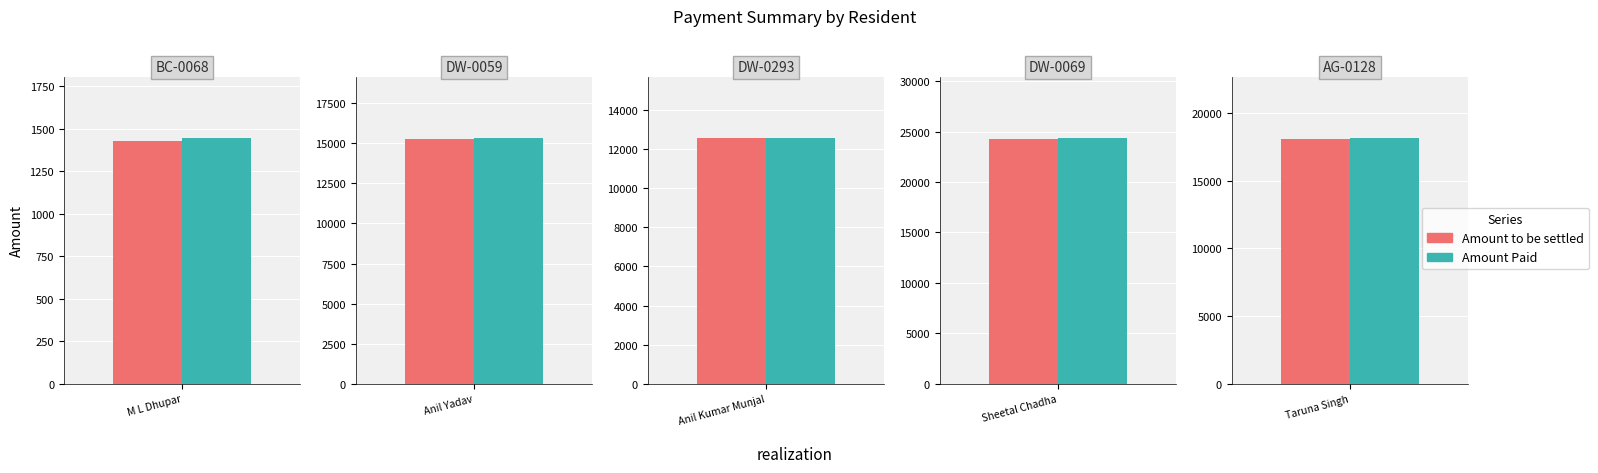

How many data points in Amount to be settled are less than 15295?

2